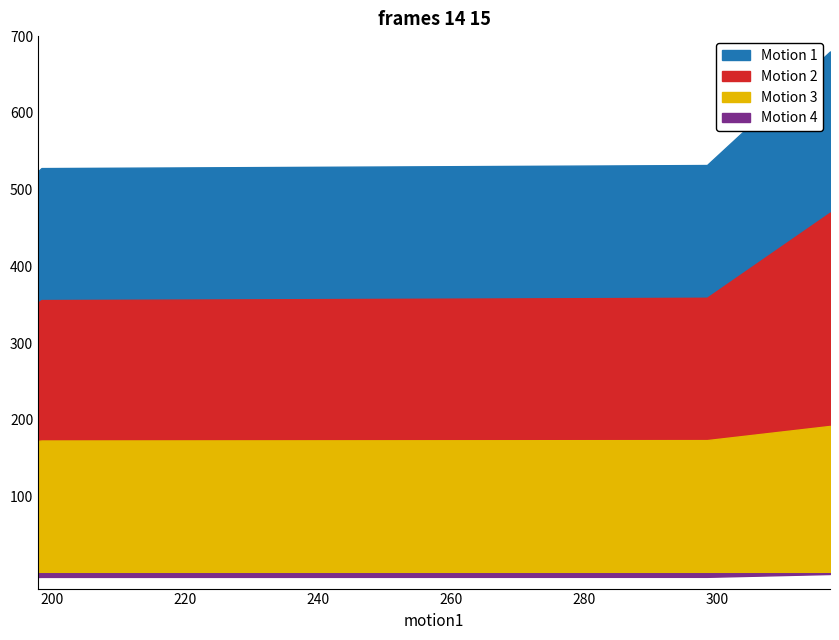

Rank the categories by y value from highest to lowest.

39, 38, 37, 36, 35, 34, 33, 32, 31, 30, 29, 28, 27, 26, 25, 24, 23, 22, 21, 20, 19, 18, 17, 16, 15, 14, 13, 12, 11, 10, 9, 8, 7, 6, 5, 4, 3, 2, 1, 0